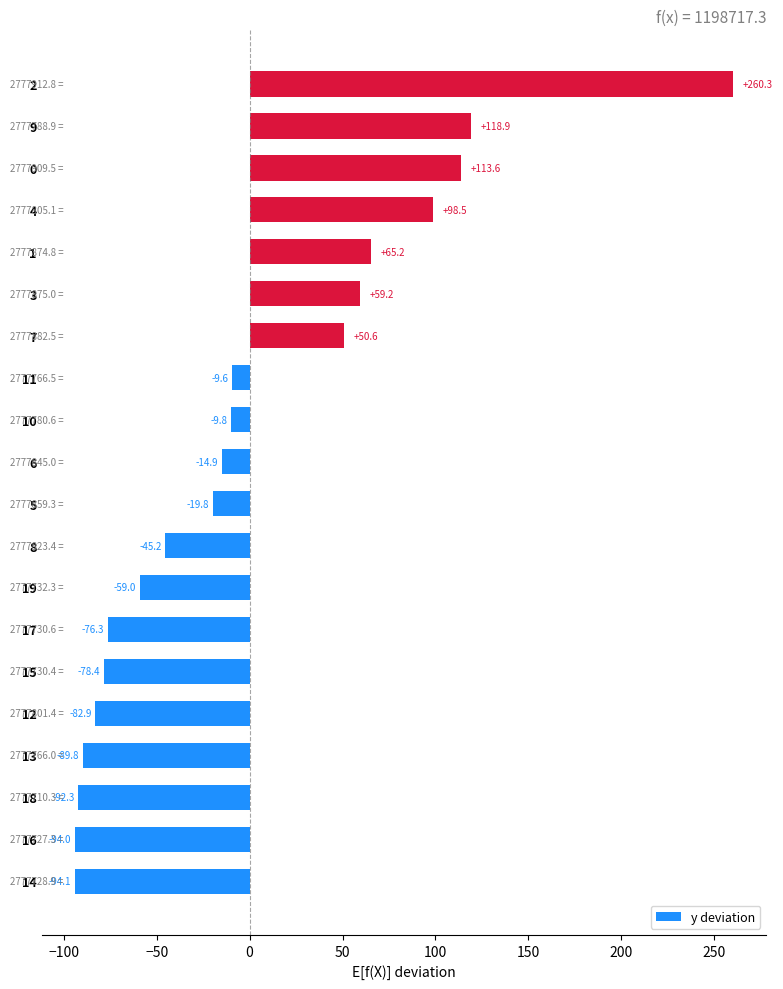

Are the bars horizontal?

Yes